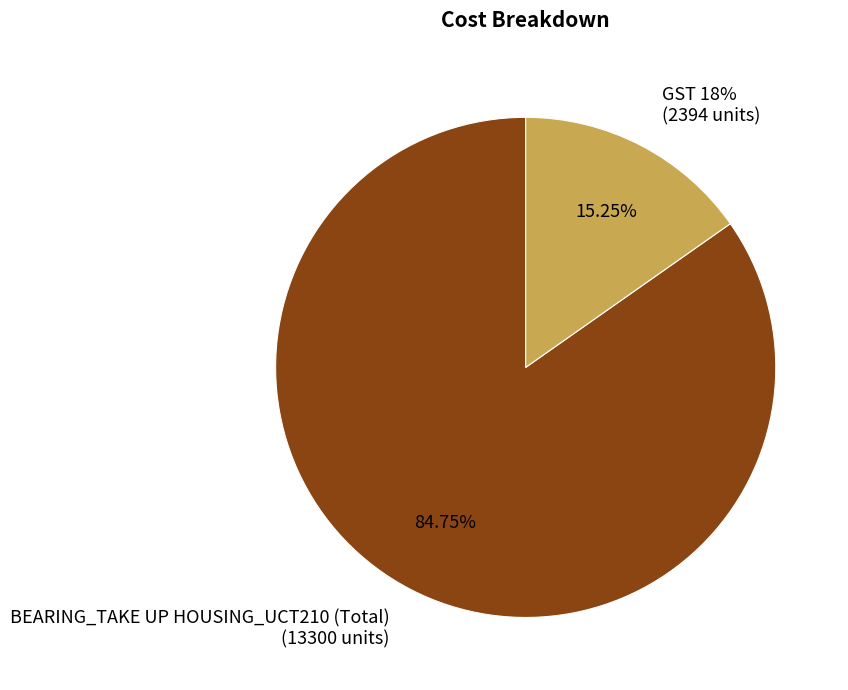

To the nearest percent, what is the combined percentage of BEARING_TAKE UP HOUSING_UCT210 (Total) and GST 18%?

100%